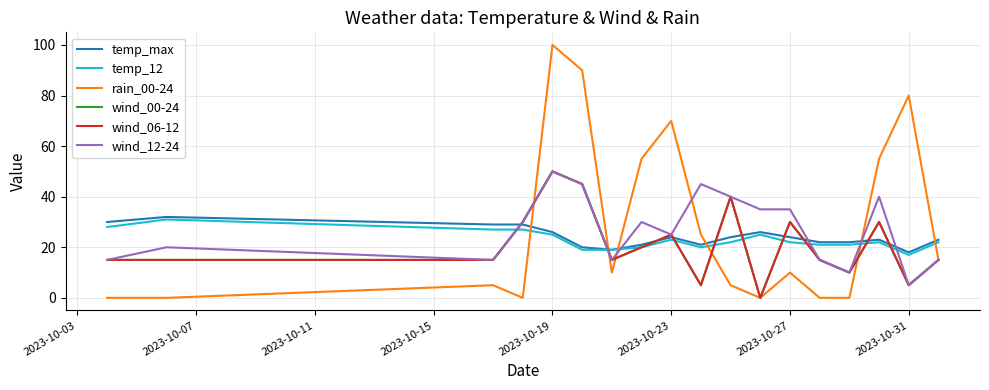

Does the chart have visible grid lines?

Yes